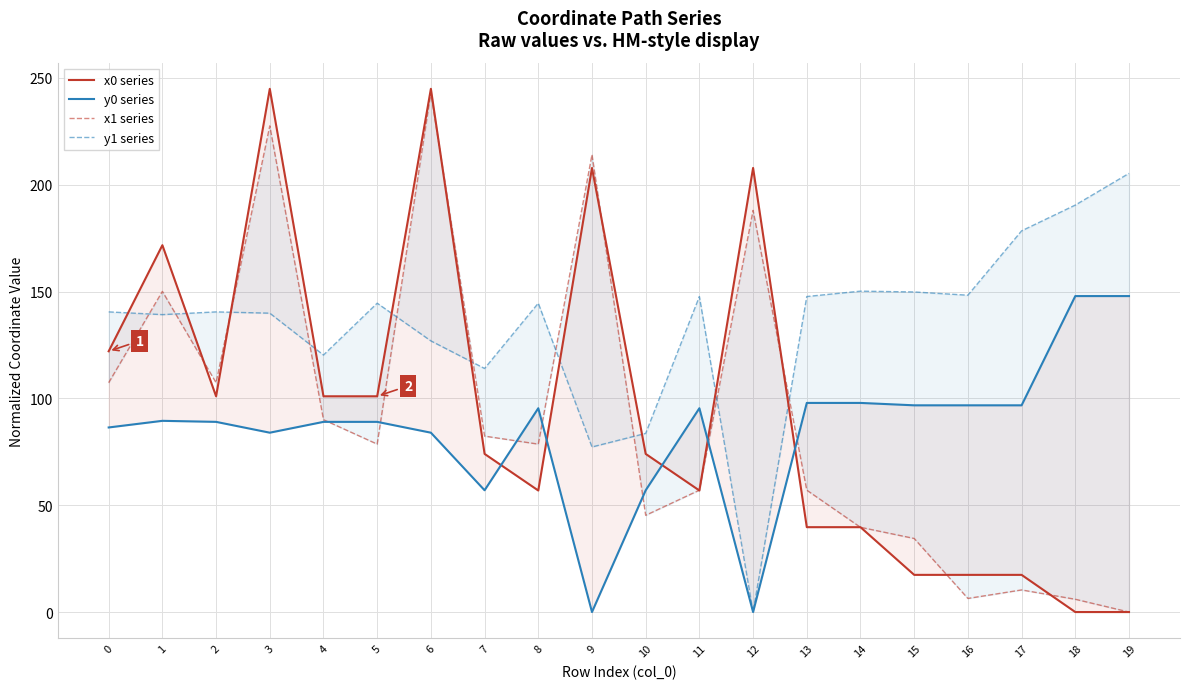

List the series in order of their peak value, highest first.

x0 series, x1 series, y1 series, y0 series